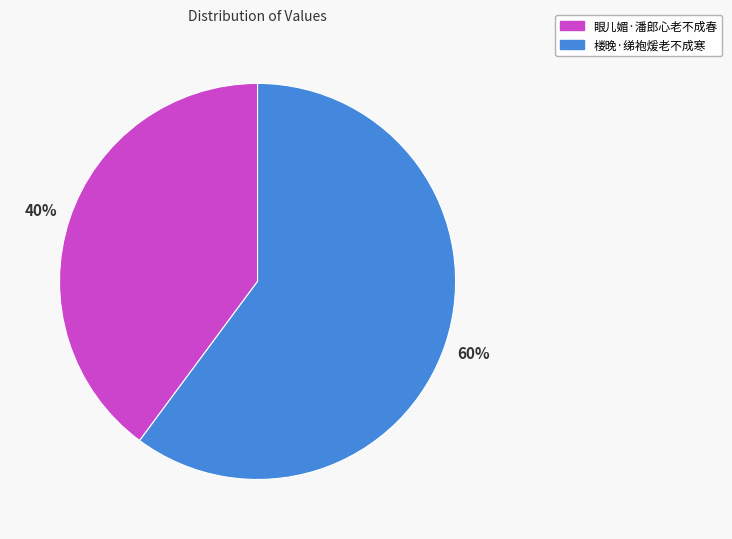

To the nearest percent, what is the combined percentage of 眼儿媚·潘郎心老不成春 and 楼晚·绨袍煖老不成寒?

100%